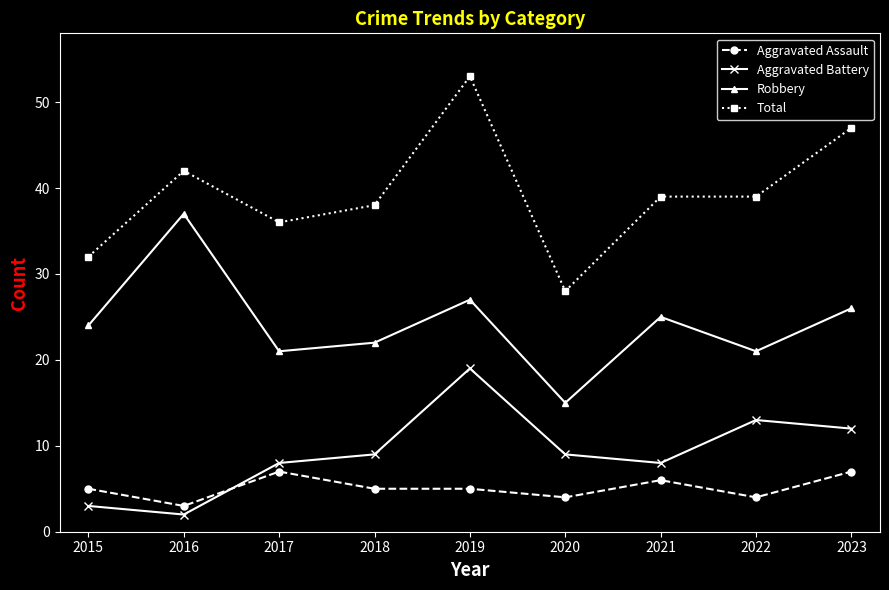

Read the Aggravated Assault value at 2020.

4